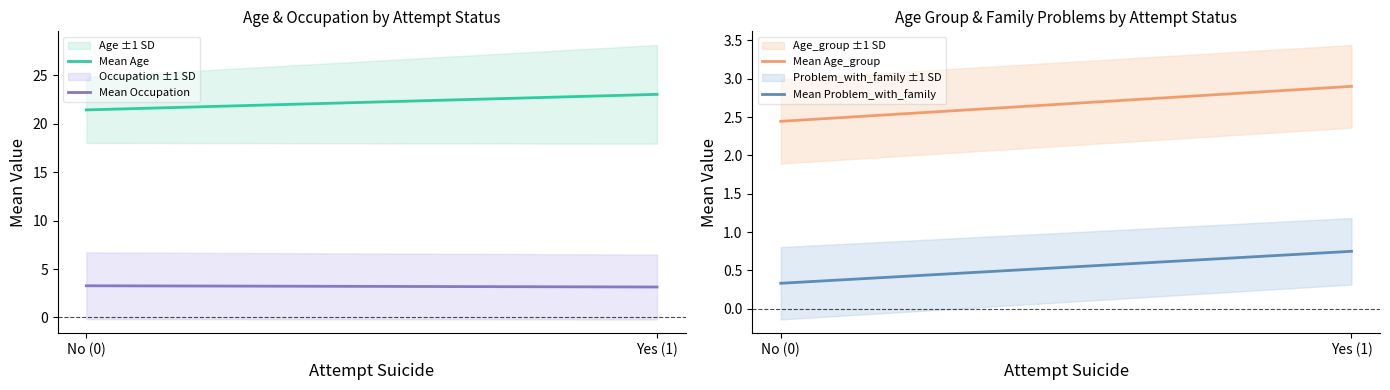

What is the value of the Mean Problem_with_family point at the 2nd from the left?

0.8